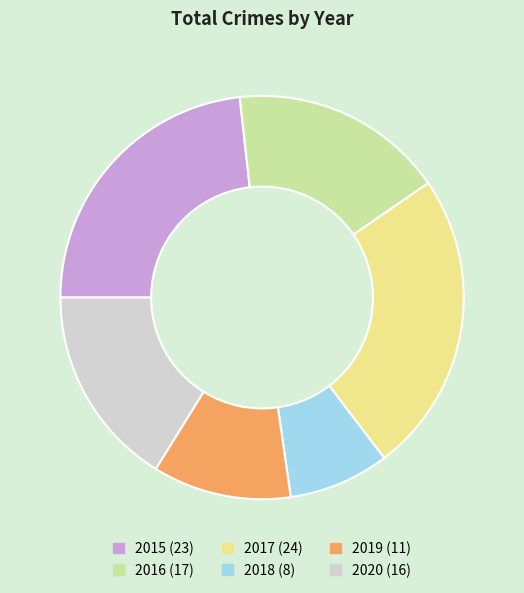

Approximately how many times larger is the value at 2017 (24) compared to 2015 (23)?

1.0